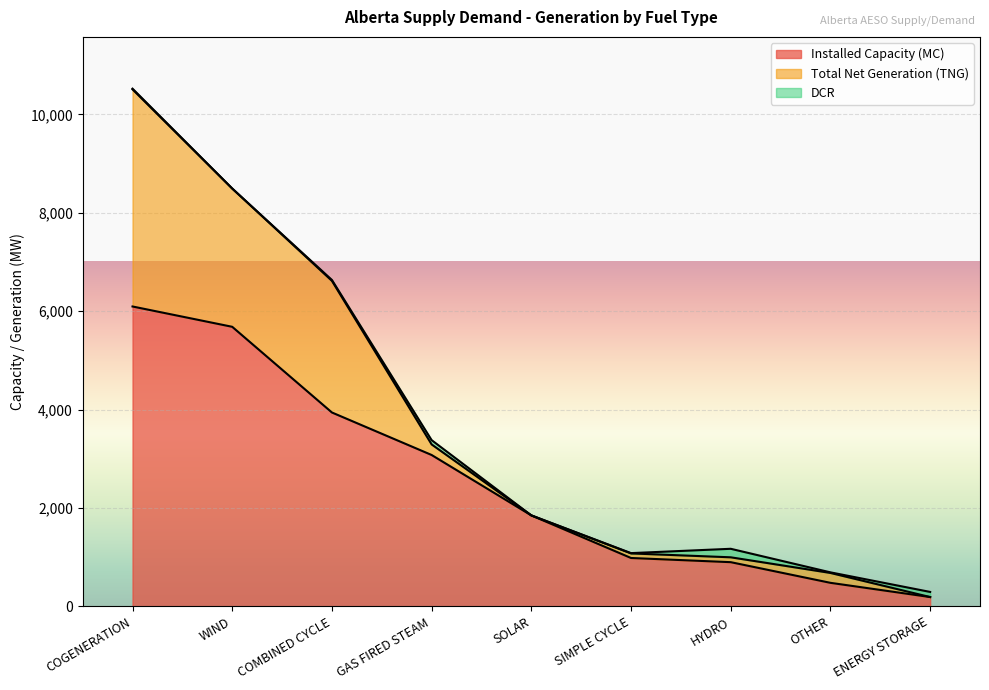

What is the value of the Installed Capacity (MC) point at the 6th from the left?

984